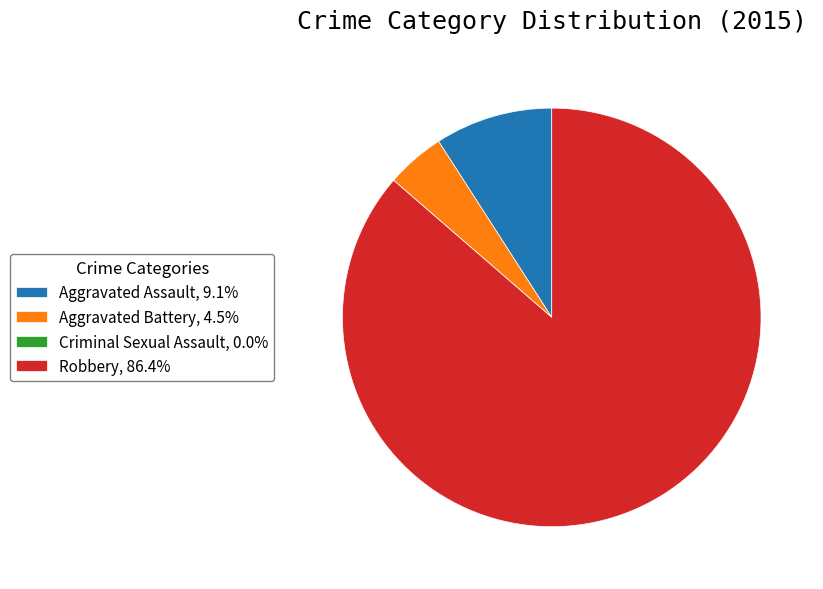

Which category has the biggest portion of the pie?

Robbery